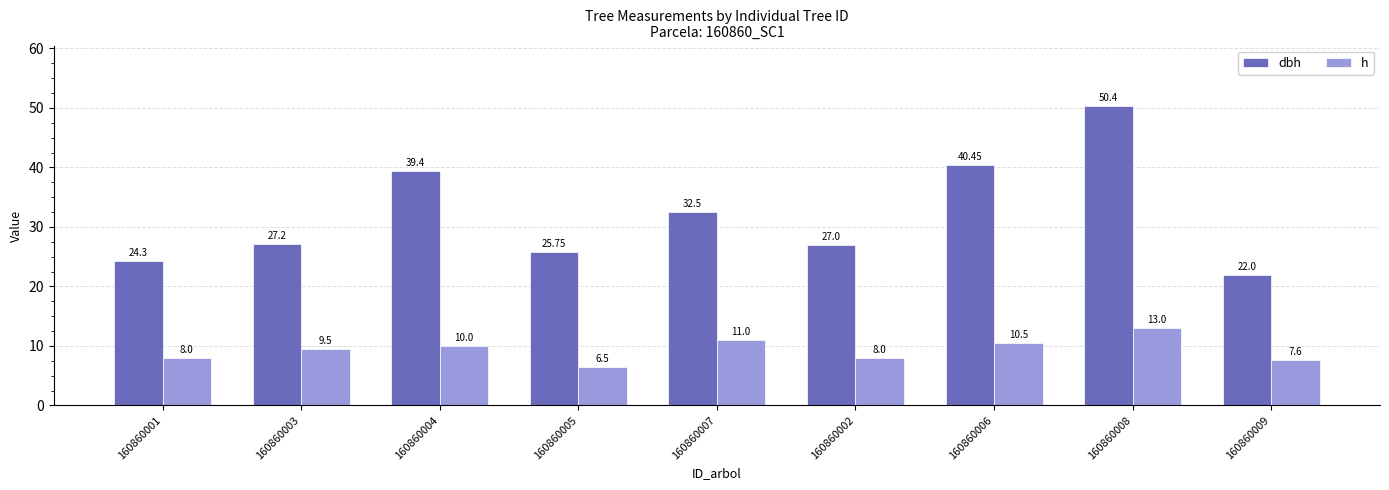

How many data points in h are less than 9?

4